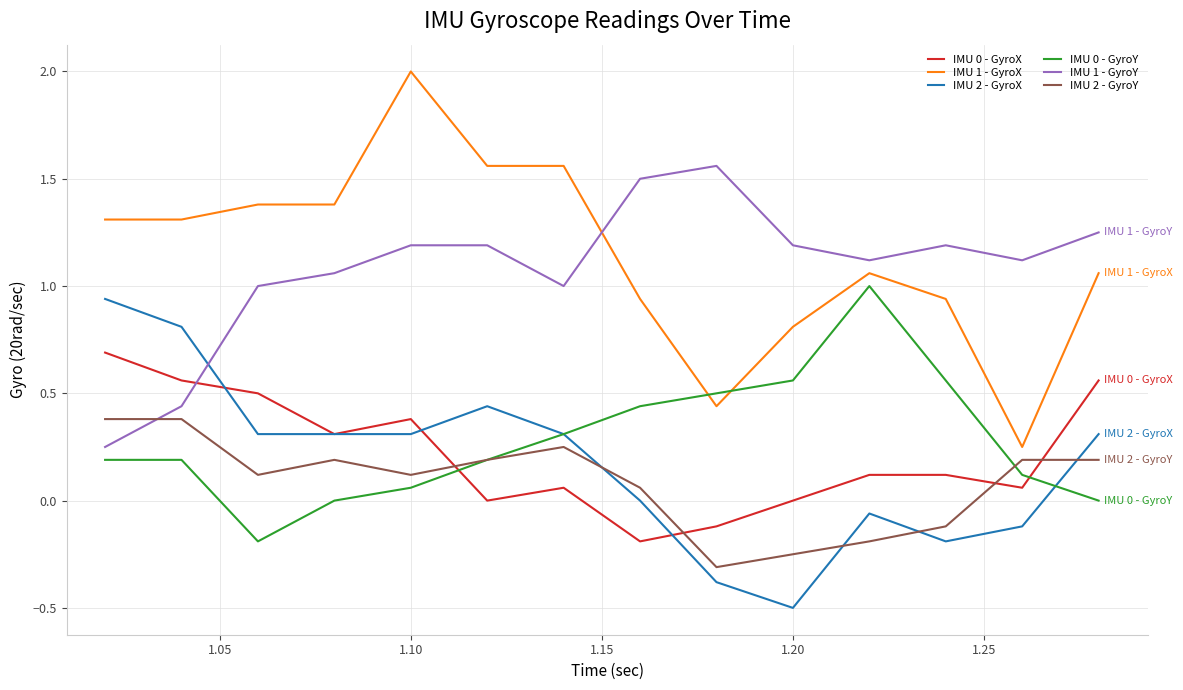

Which series has the largest range (max minus min)?

IMU 1 - GyroX